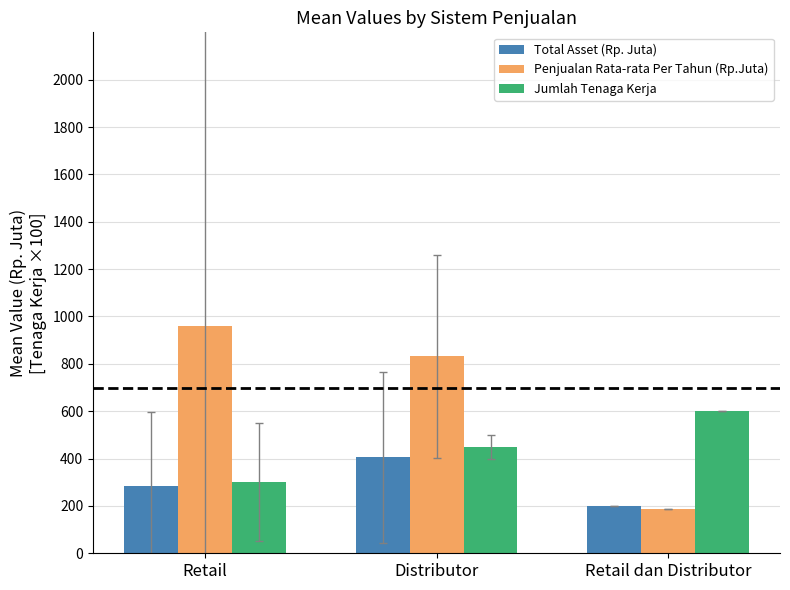

Which series has the largest total across all categories?

Penjualan Rata-rata Per Tahun (Rp.Juta)